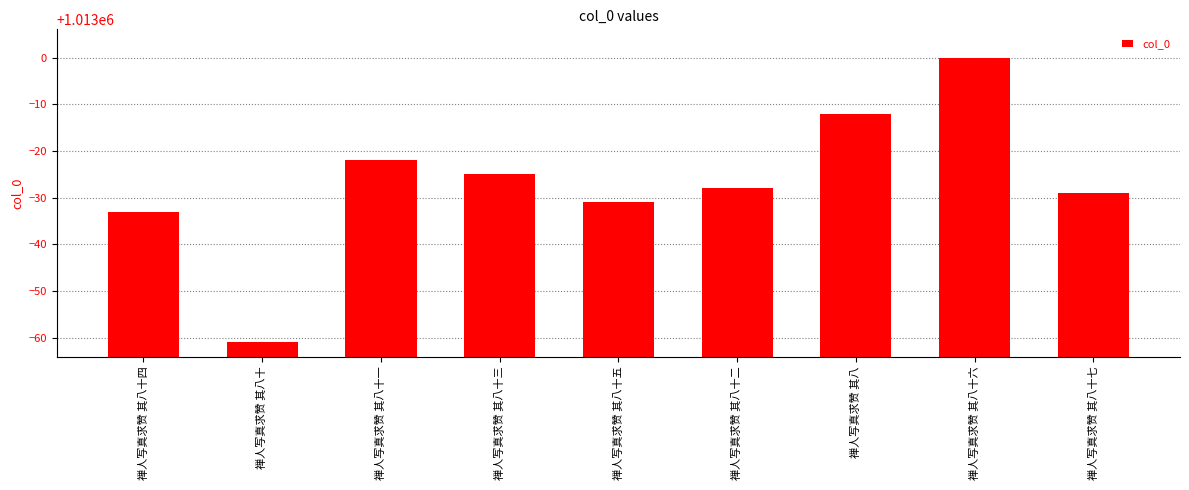

List the labels in order of value, largest first.

禅人写真求赞 其八十六, 禅人写真求赞 其八, 禅人写真求赞 其八十一, 禅人写真求赞 其八十三, 禅人写真求赞 其八十二, 禅人写真求赞 其八十七, 禅人写真求赞 其八十五, 禅人写真求赞 其八十四, 禅人写真求赞 其八十